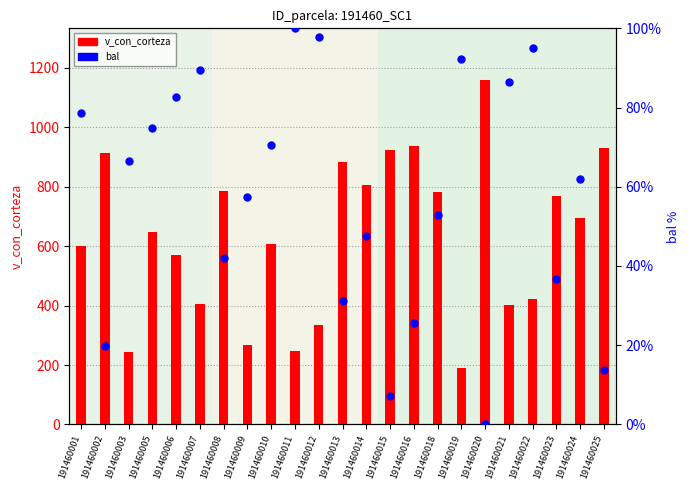

Which series reaches the maximum Y coordinate?

v_con_corteza